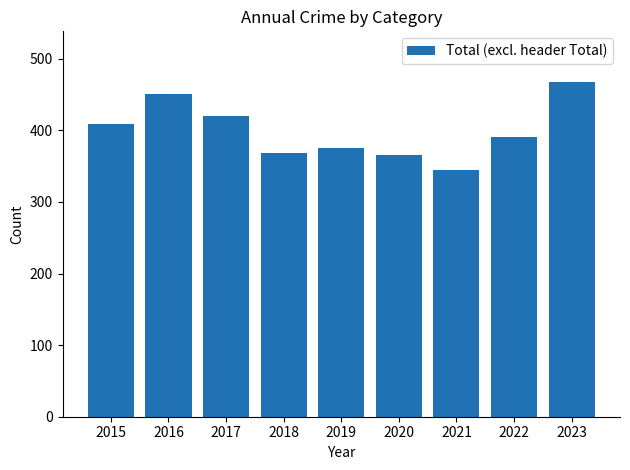

What is the difference between the second highest and second lowest values?

86